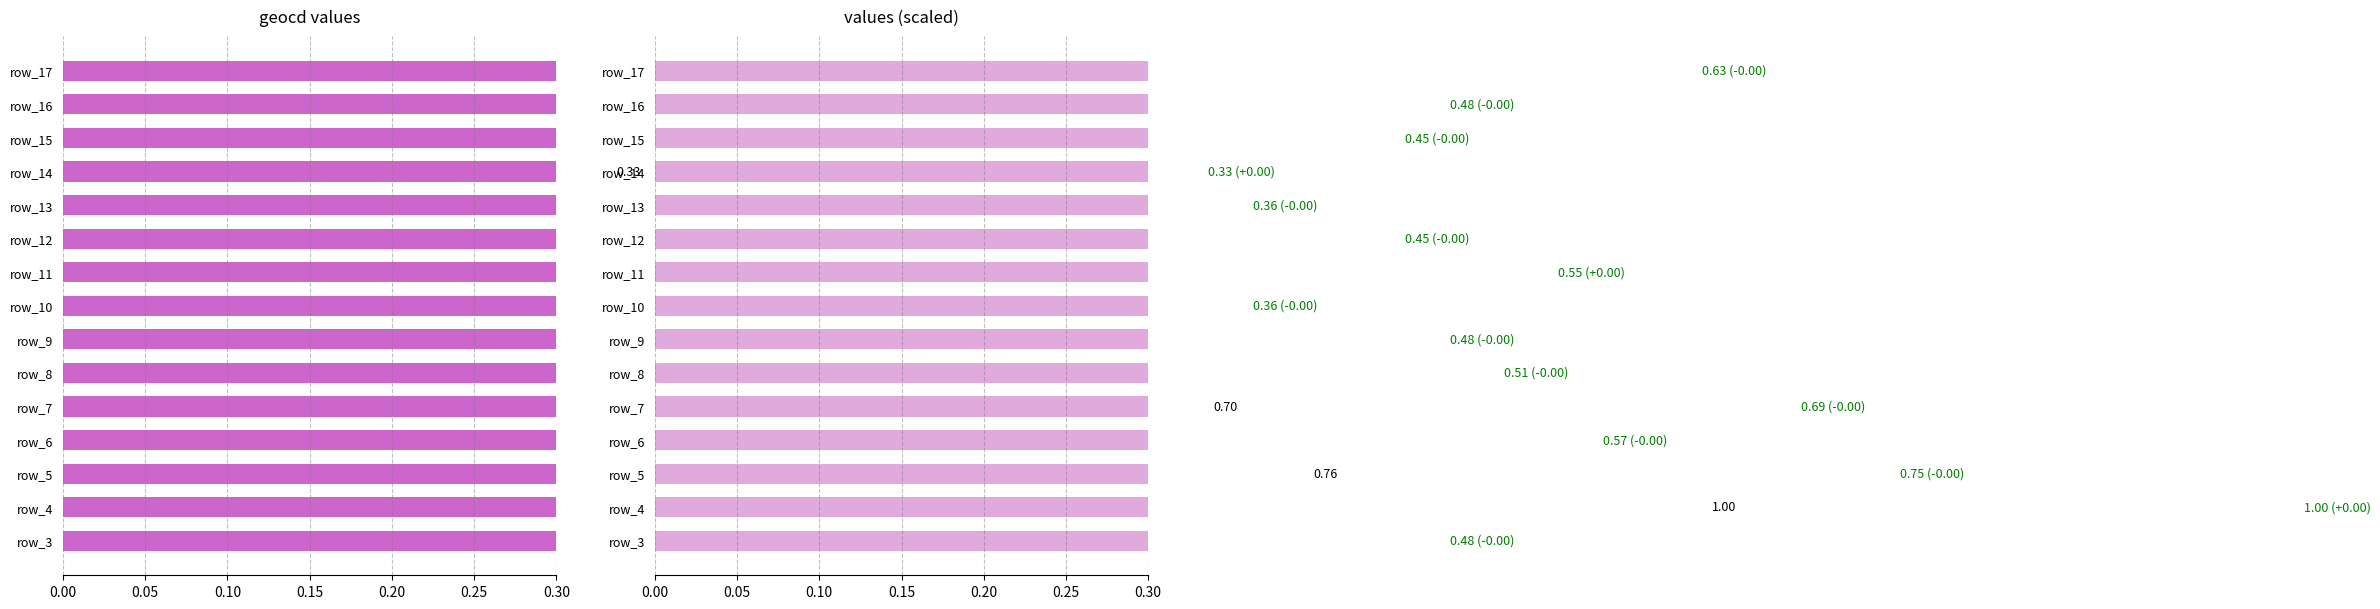

How many groups of bars are there?

15